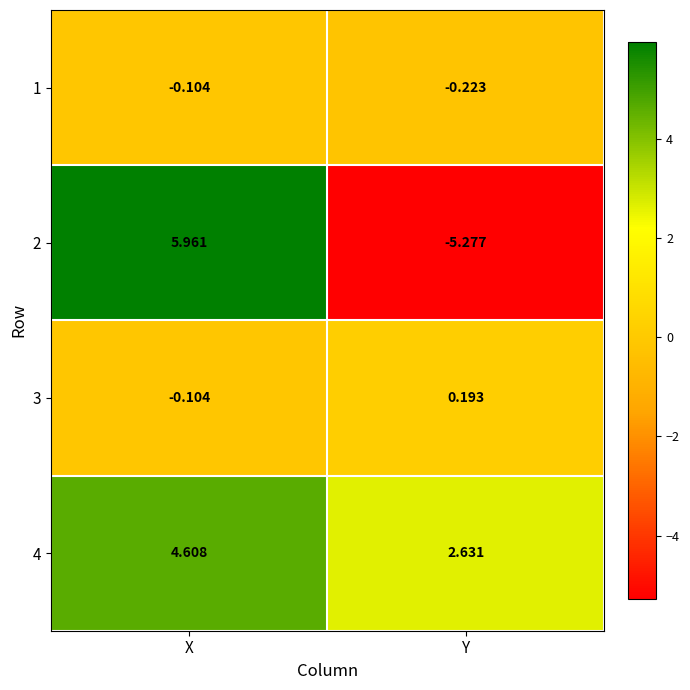

At how many categories does at least one series exceed 2?

2